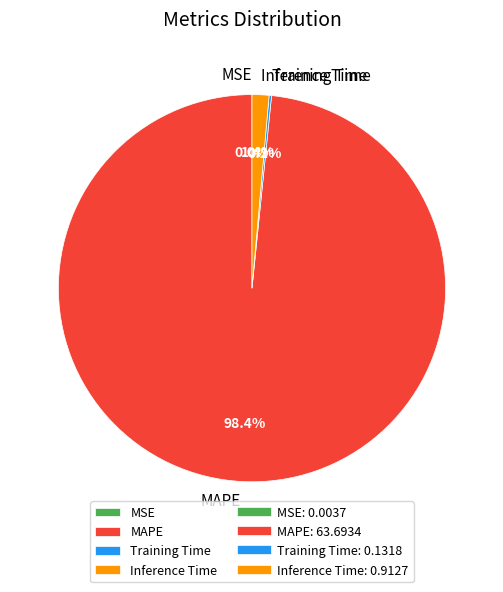

To the nearest percent, what is the average slice percentage?

25%